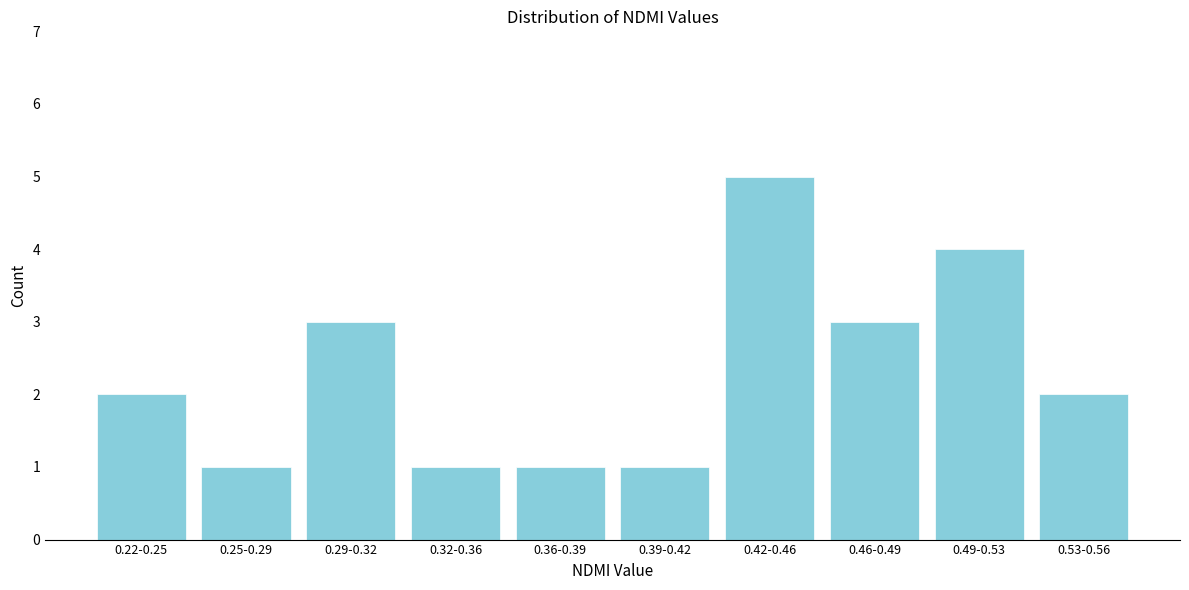

Reading right to left, extract all data points from this chart.

0.53-0.56=2	0.49-0.53=4	0.46-0.49=3	0.42-0.46=5	0.39-0.42=1	0.36-0.39=1	0.32-0.36=1	0.29-0.32=3	0.25-0.29=1	0.22-0.25=2